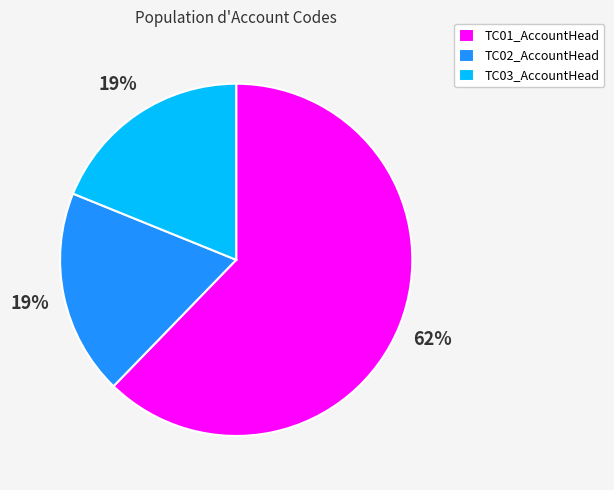

Is it true that TC02_AccountHead is 30% of the pie?

False